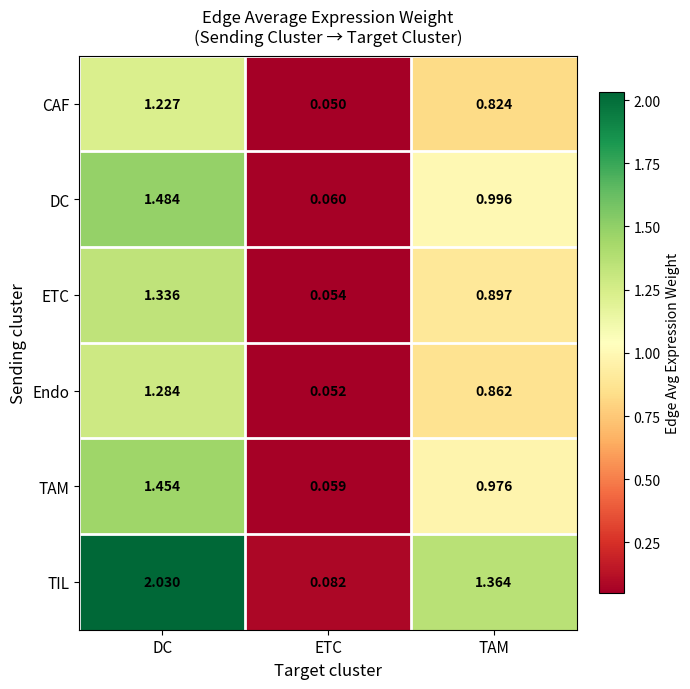

Is the value of DC at TAM greater than the value of Endo at DC?

No